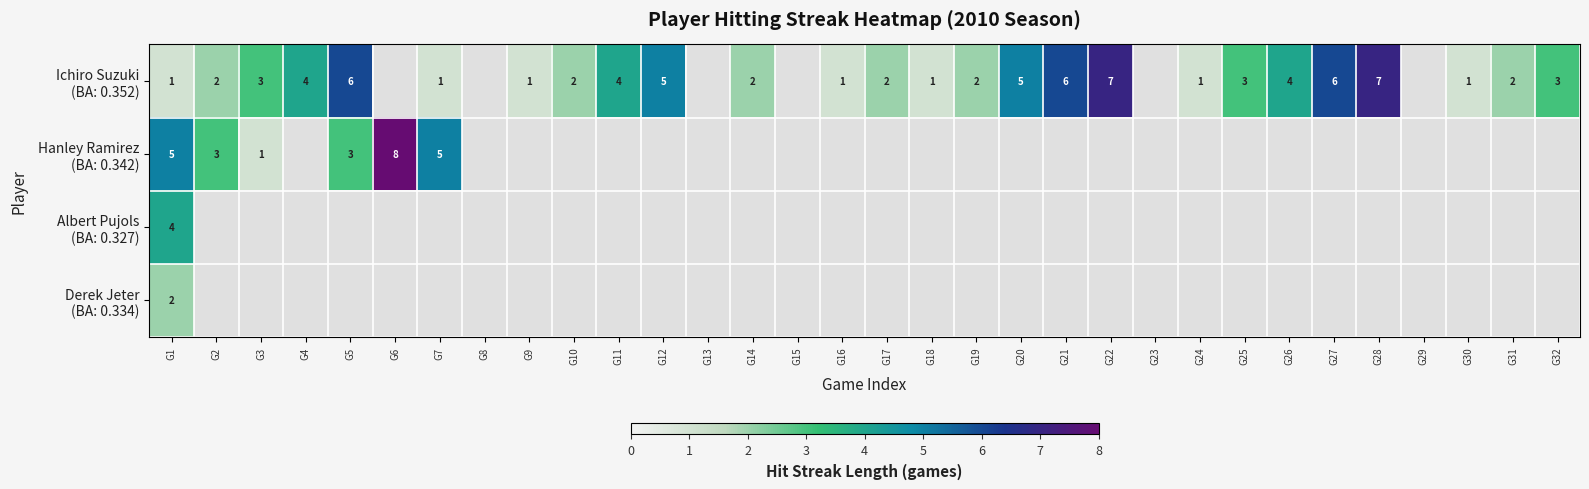

At which label does Ichiro Suzuki (BA: 0.352) reach its minimum?

G6